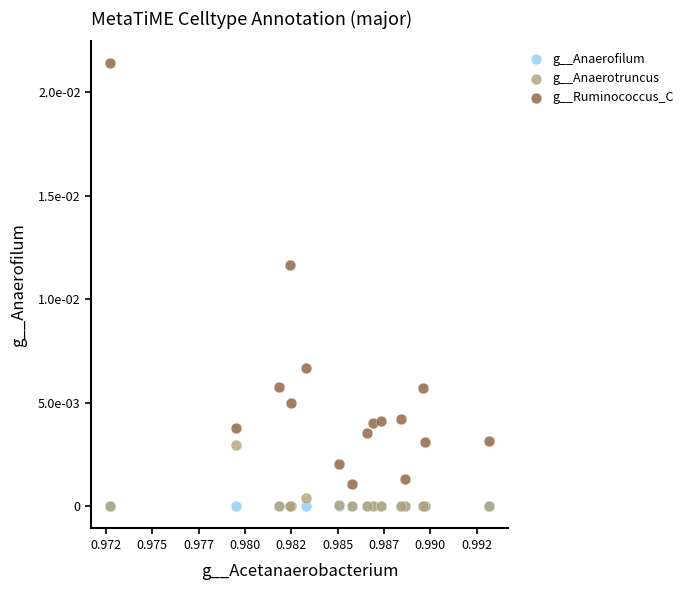

What are all the series names shown in the legend?

g__Anaerofilum, g__Anaerotruncus, g__Ruminococcus_C